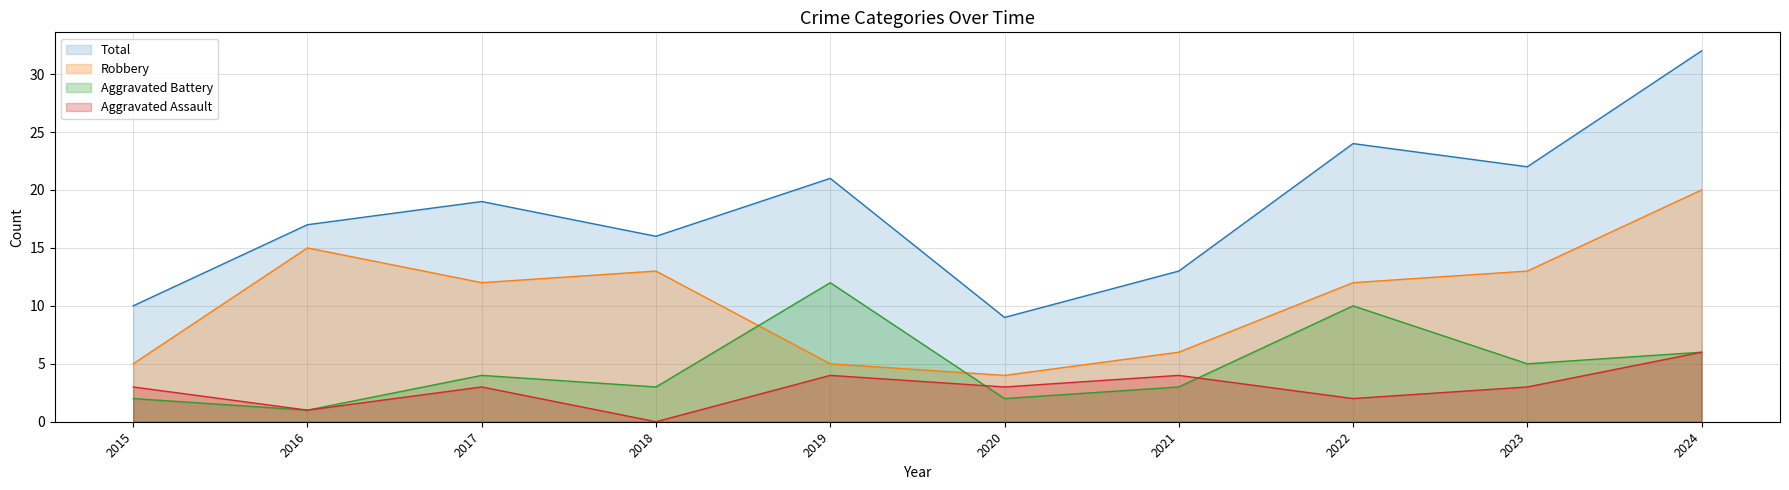

List the labels in order of Robbery value, smallest first.

2020, 2015, 2019, 2021, 2017, 2022, 2018, 2023, 2016, 2024